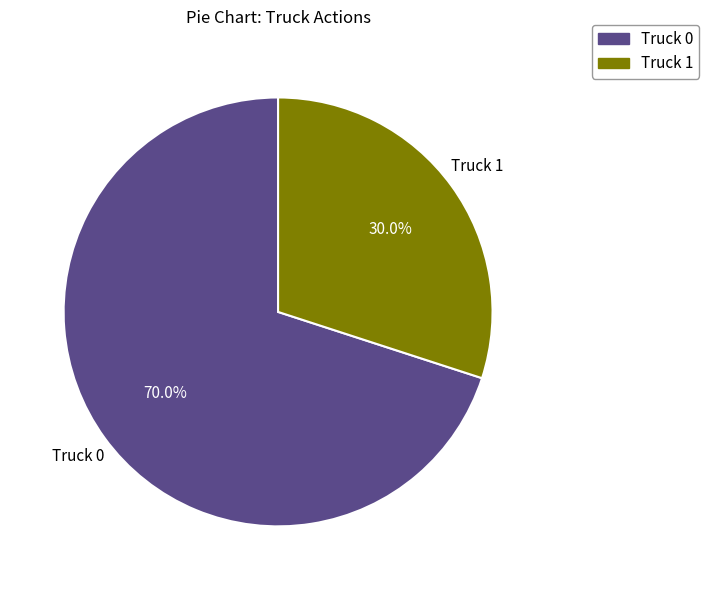

Rank the categories by value from lowest to highest.

Truck 1, Truck 0